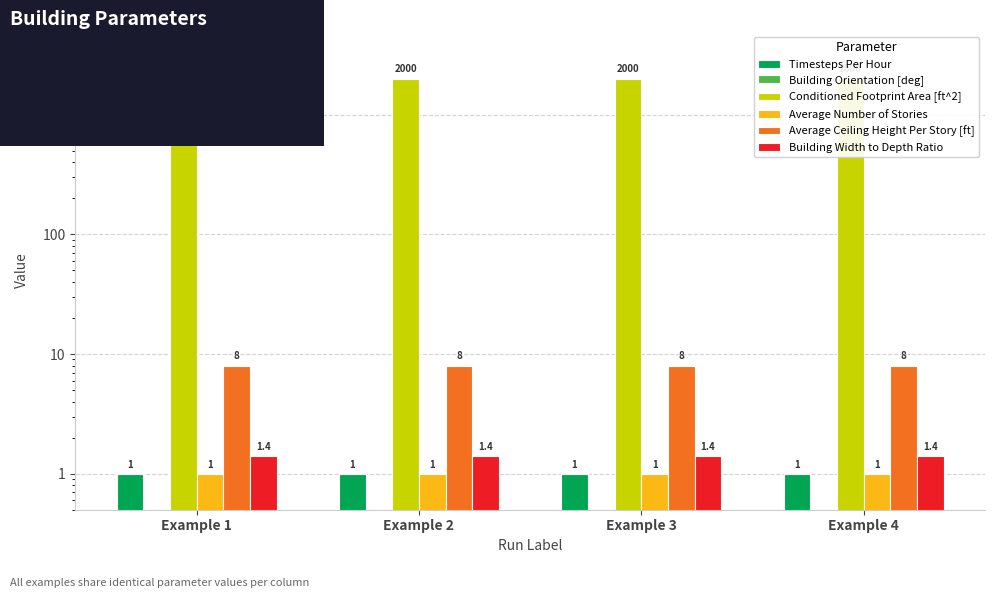

Rank the series by their maximum value, from lowest to highest.

Building Orientation [deg], Timesteps Per Hour, Average Number of Stories, Building Width to Depth Ratio, Average Ceiling Height Per Story [ft], Conditioned Footprint Area [ft^2]